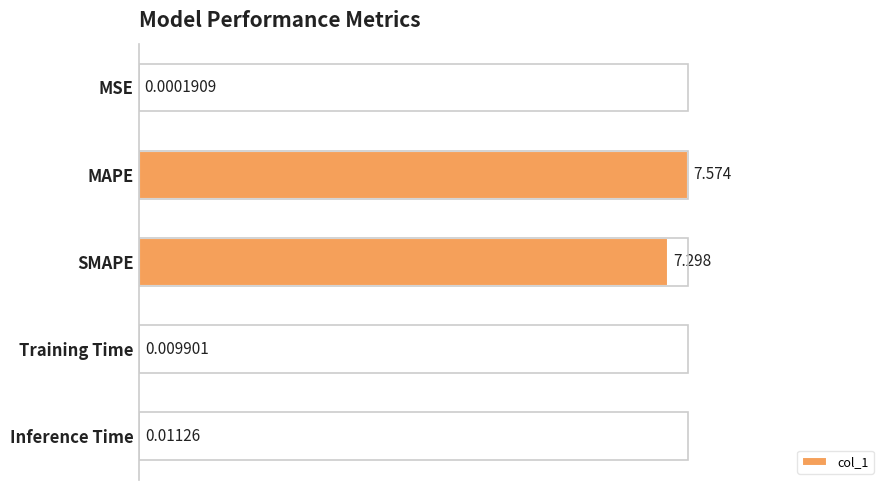

At which label is the value closest to 0?

MSE